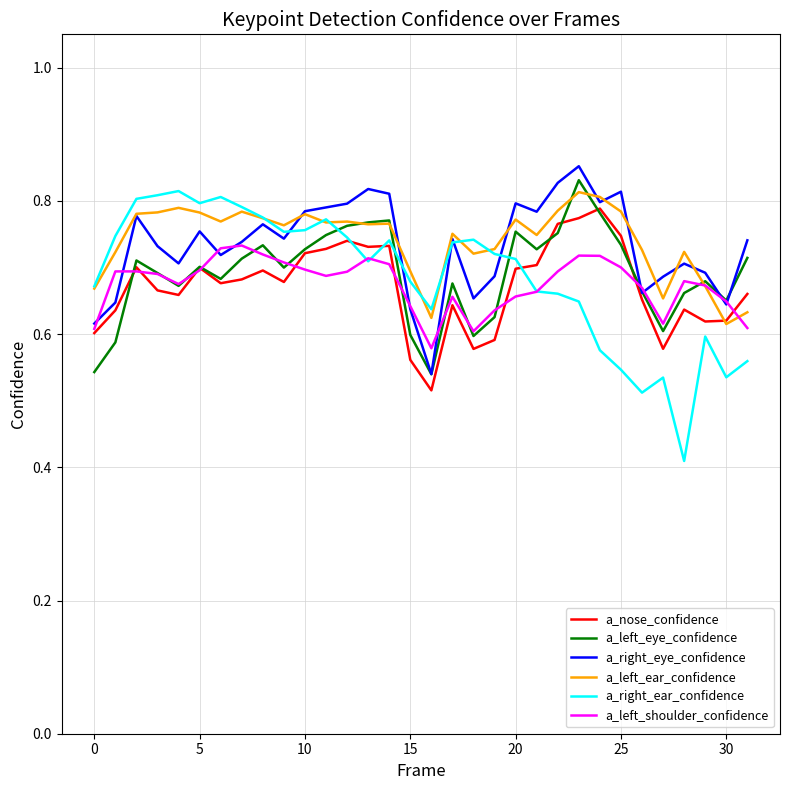

How many intersections are there between a_left_eye_confidence and a_right_ear_confidence?

3